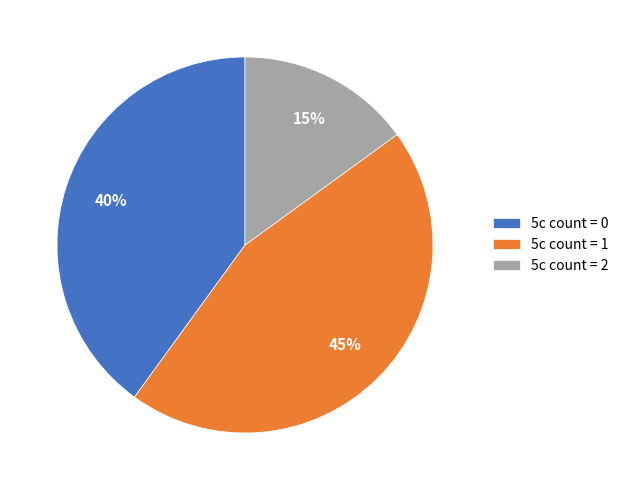

To the nearest percent, what is the combined percentage of 5c count = 0 and 5c count = 1?

85%